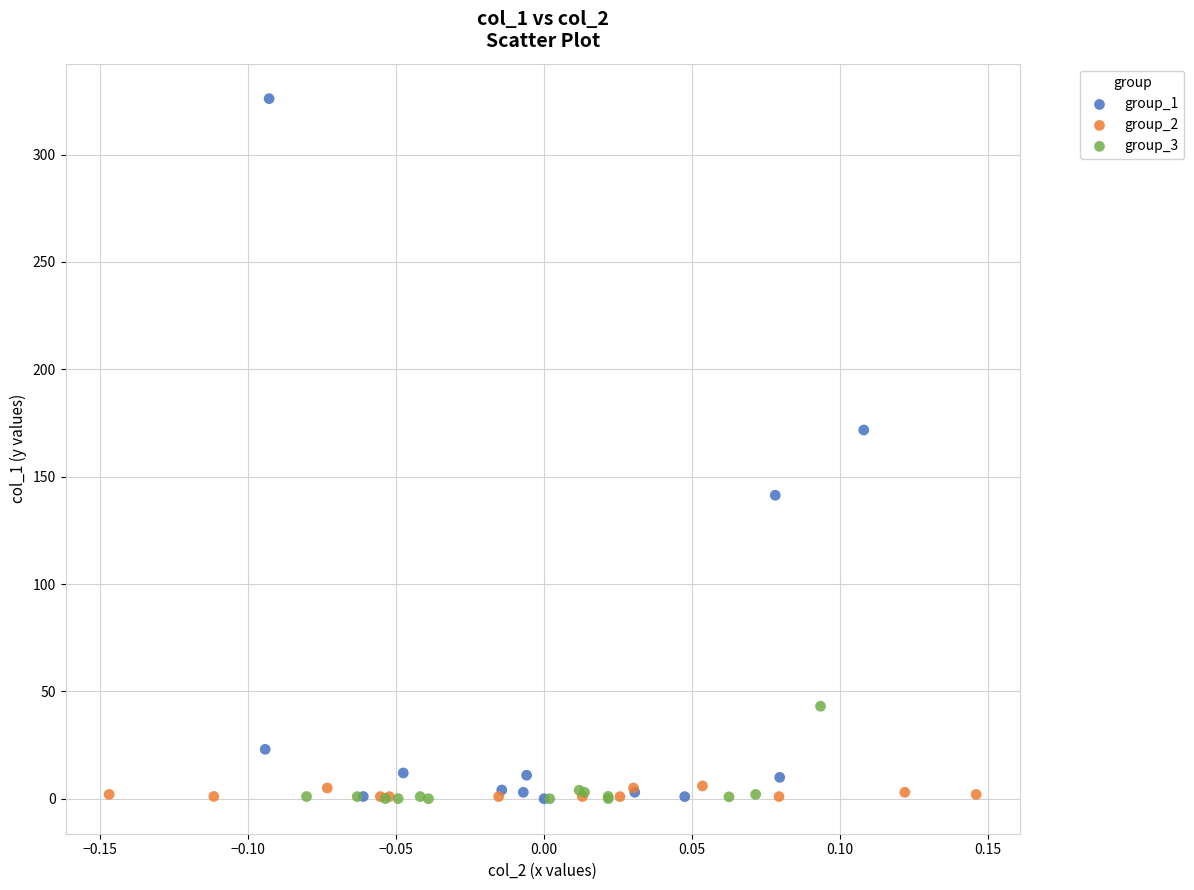

Which series has the widest spread of Y values?

group_1